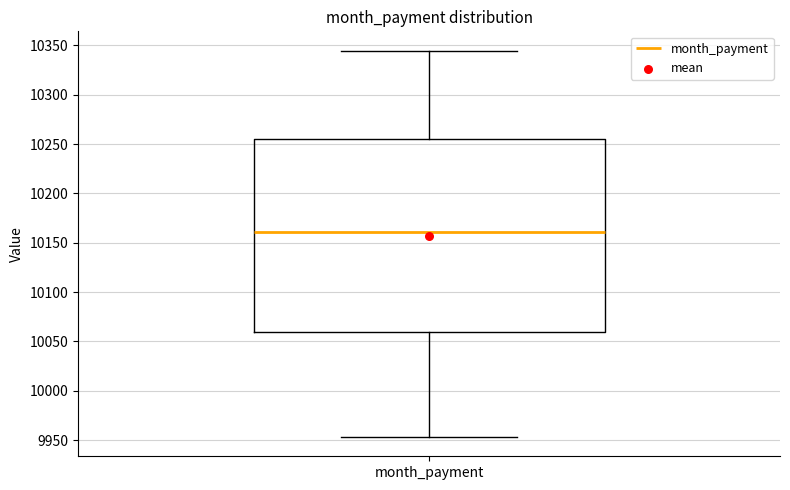

Read this box plot against the y-axis: the position of the median line, the range covered by the box, and the ends of both whiskers. The values are not printed on the chart, so give them approximately, as read against the axis.

median 10160, box 10060 to 10255, whiskers 9955 to 10345